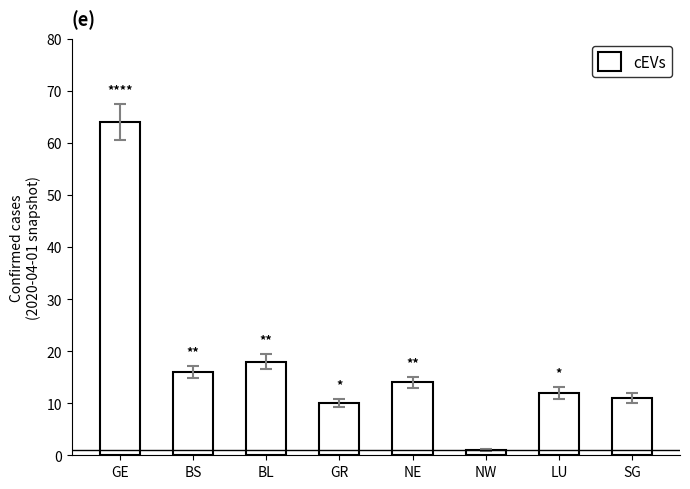

Is it true that the value at SG is 4?

False